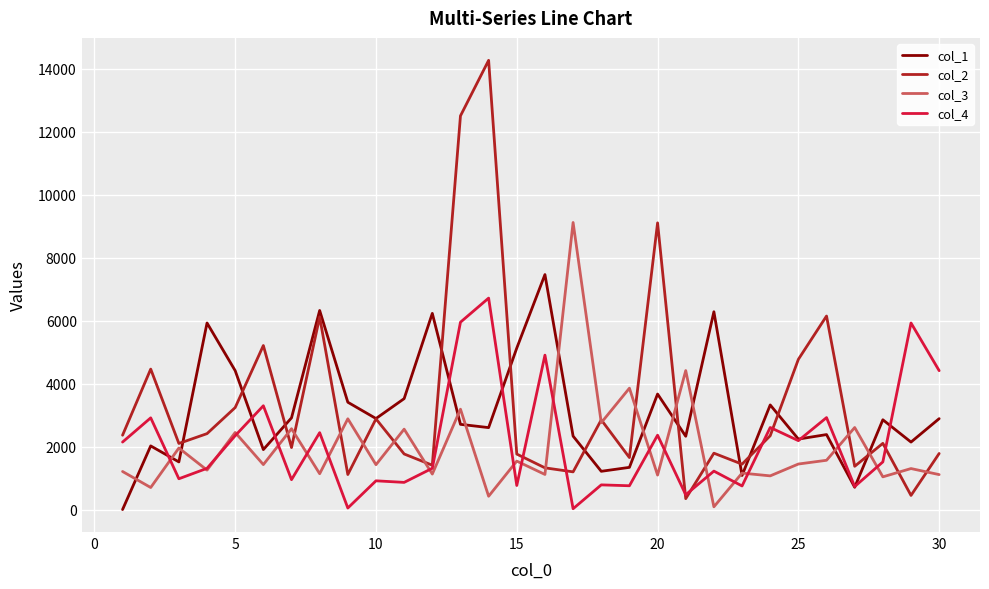

Rank the series by their maximum value, from lowest to highest.

col_4, col_1, col_3, col_2